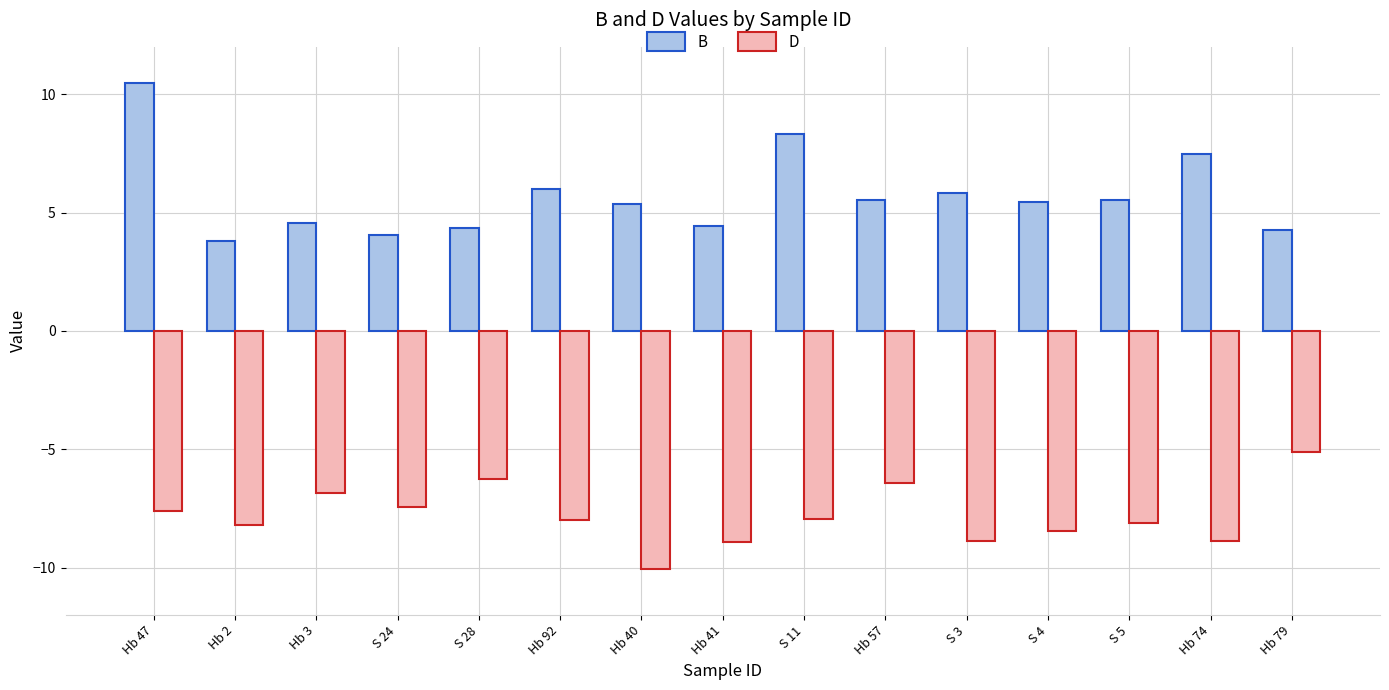

Between Hb 2 and S 4, which series saw the biggest shift?

B